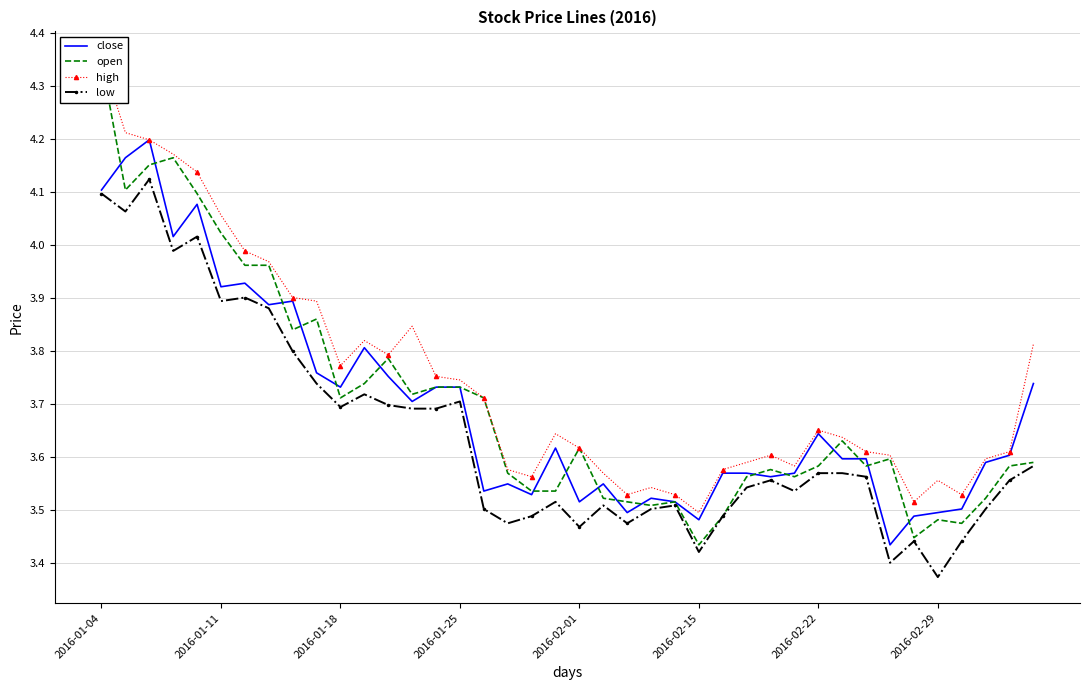

Which series changed the most between 2016-01-04 and 11?

open